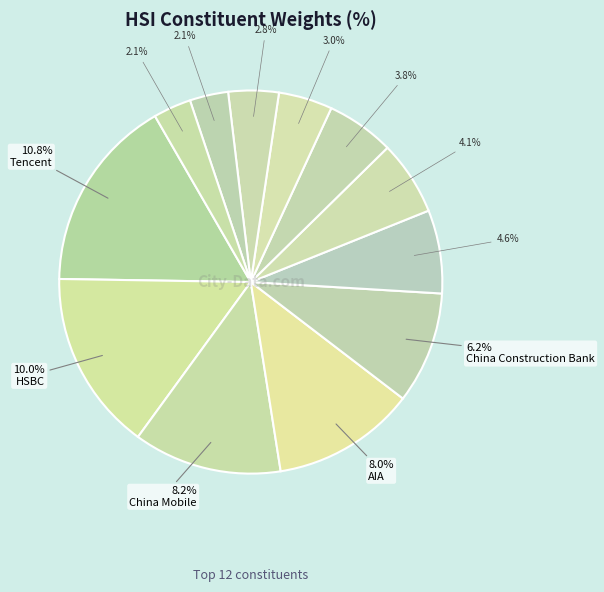

Count the number of slices in the pie.

12